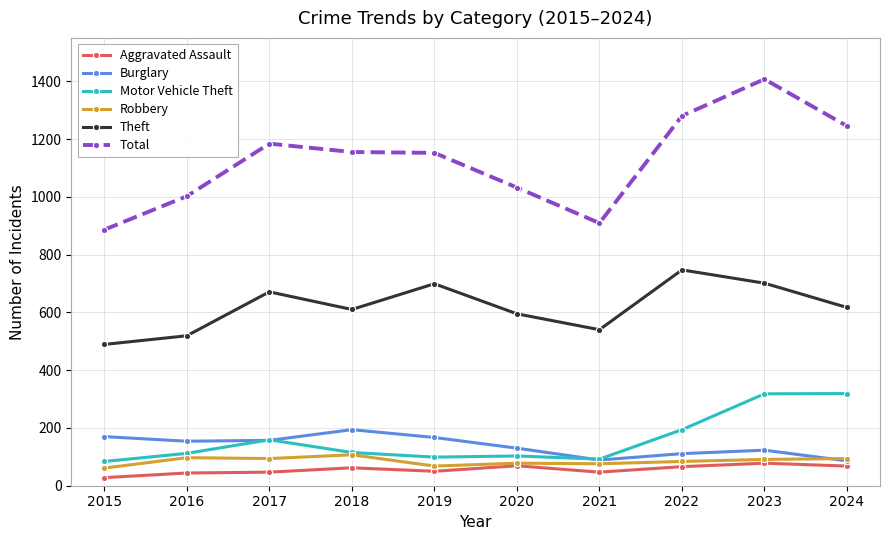

What value does the Theft series have at 2018?

610